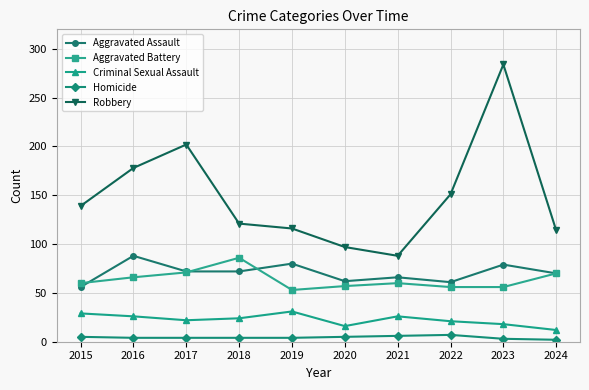

Count the Criminal Sexual Assault values in the range 18 to 26.

6